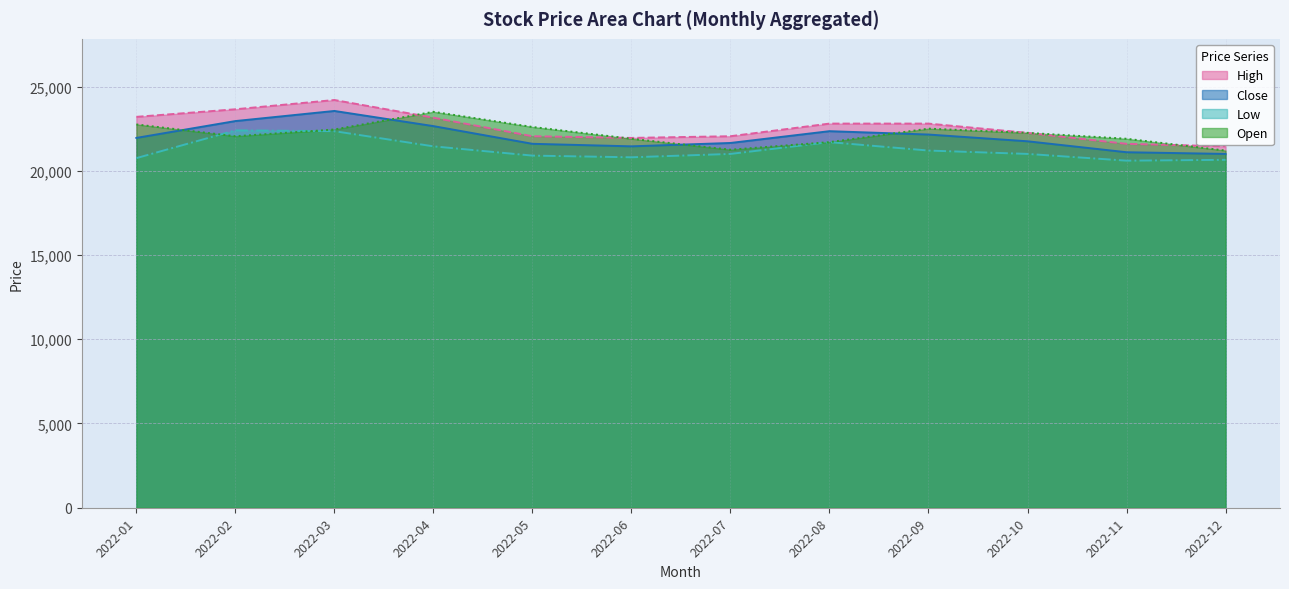

Rank the series at 2022-04 from highest to lowest value.

Open, High, Close, Low